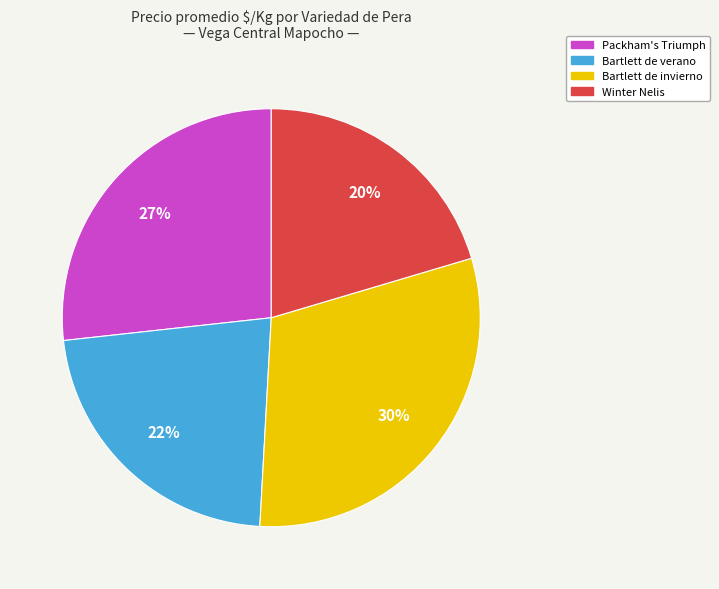

Is the sum of Bartlett de verano and Winter Nelis greater than half?

No